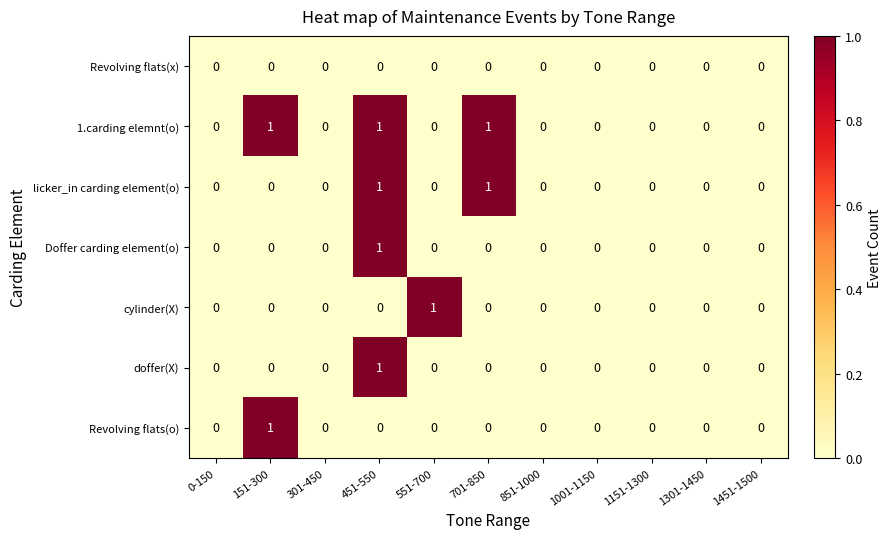

True or false: Revolving flats(o) has a value of 1 at 151-300.

True